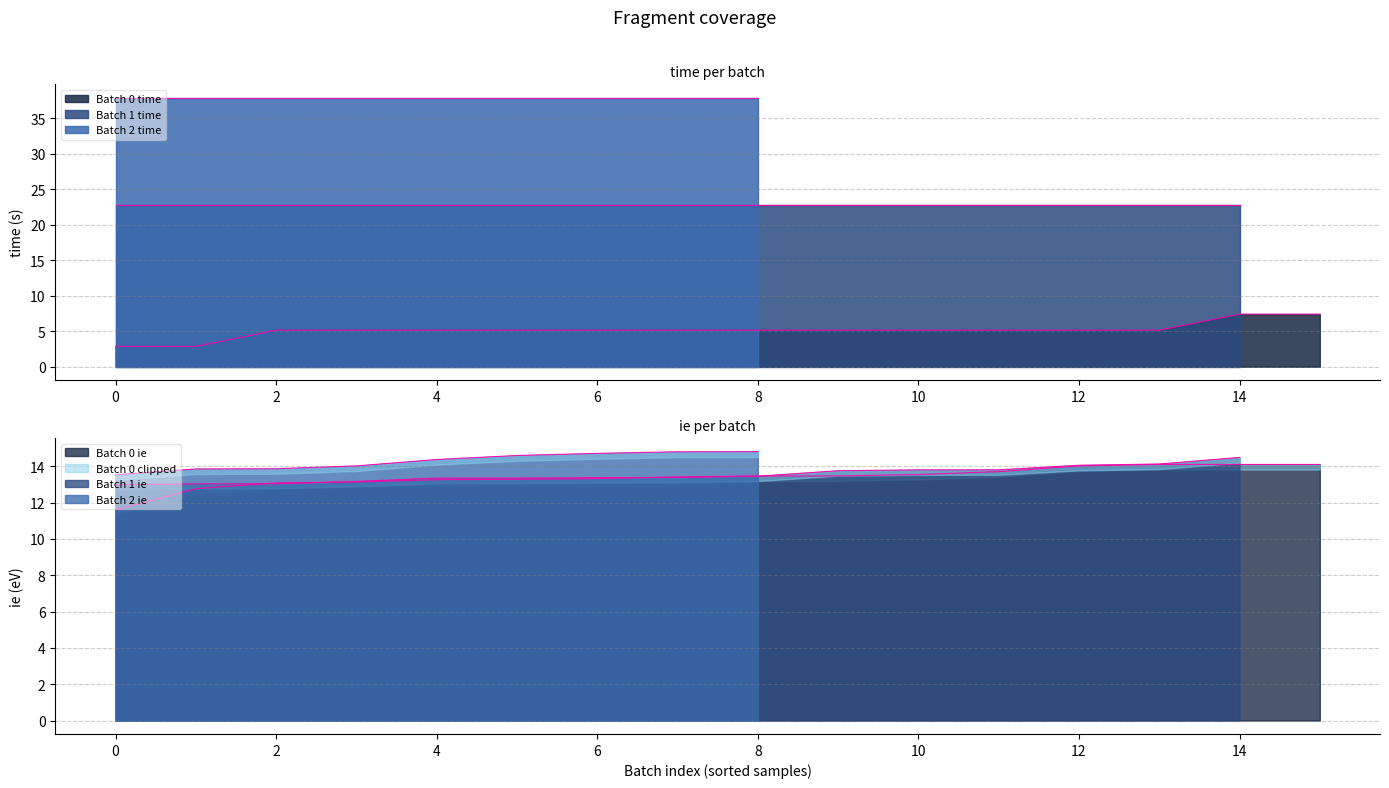

Reading left to right, transcribe all the data shown in this chart.

time: 0=2.9	1=2.9	2=5.1	3=5.1	4=5.1	5=5.1	6=5.1	7=5.1	8=5.1	9=5.1	10=5.1	11=5.1	12=5.1	13=5.1	14=7.4	15=7.4	16=22.7	17=22.7	18=22.7	19=22.7	20=22.7	21=22.7	22=22.7	23=22.7	24=22.7	25=22.7	26=22.7	27=22.7	28=22.7	29=22.7	30=22.7	31=37.9	32=37.9	33=37.9	34=37.9	35=37.9	36=37.9	37=37.9	38=37.9	39=37.9
ie: 0=14.0	1=13.7	2=13.4	3=13.3	4=14.1	5=13.5	6=13.5	7=13.3	8=13.1	9=13.1	10=13.3	11=12.8	12=11.6	13=14.1	14=14.1	15=13.5	16=13.5	17=13.8	18=13.2	19=13.0	20=13.4	21=13.4	22=13.8	23=13.0	24=14.1	25=13.8	26=14.1	27=13.3	28=13.4	29=14.5	30=13.0	31=14.8	32=14.4	33=14.8	34=14.0	35=13.9	36=14.7	37=13.5	38=13.9	39=14.6